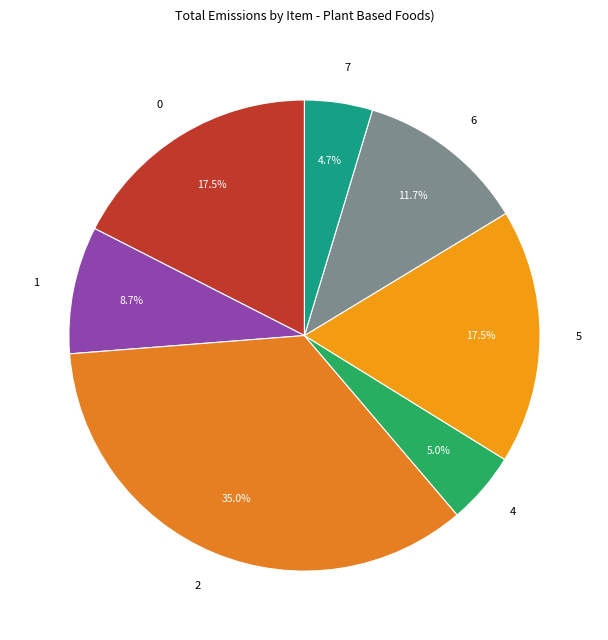

The 2 slice represents 35% of the pie. True or false?

True